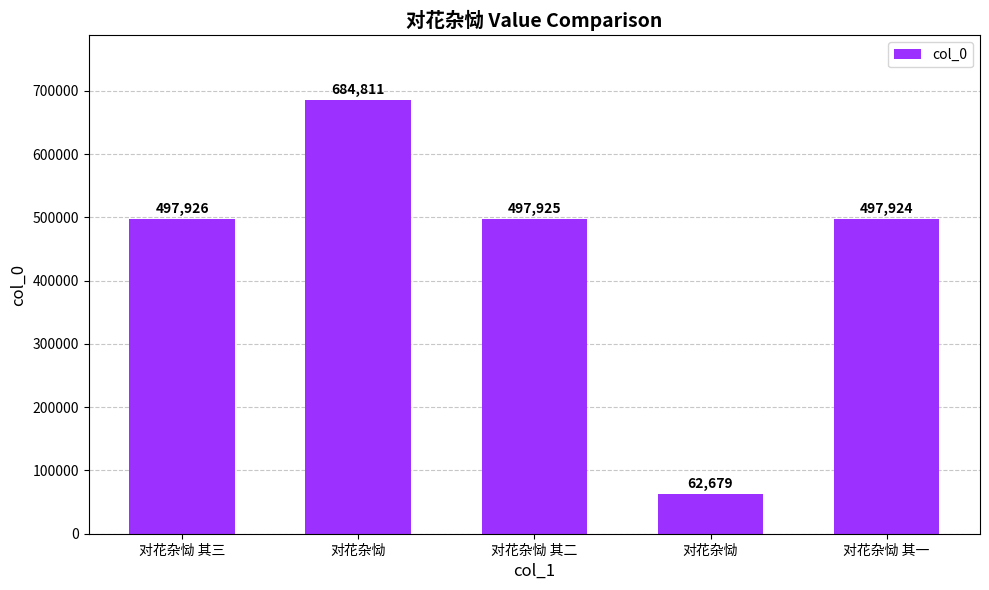

Count the number of data series in this chart.

1